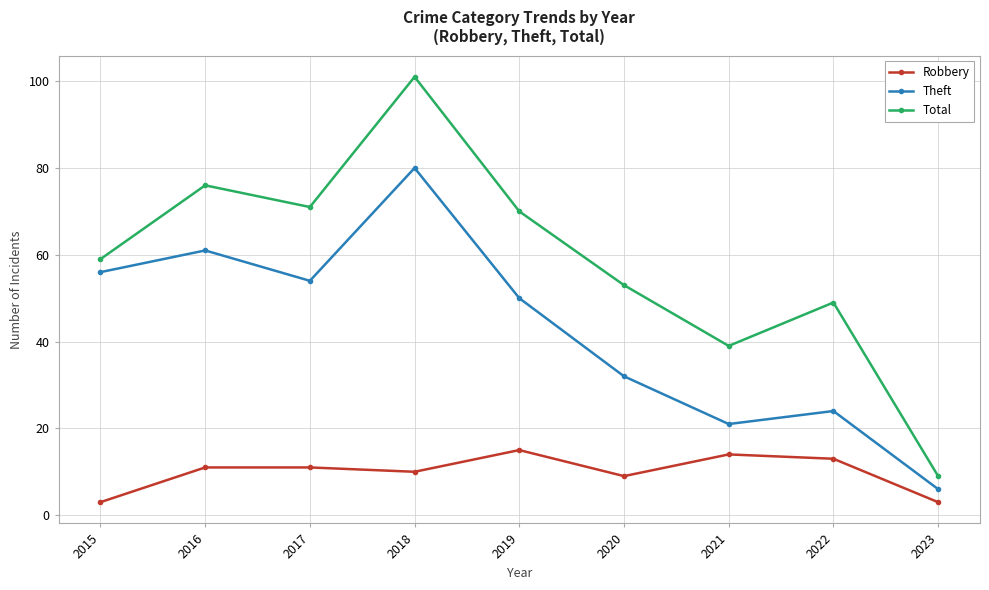

What is the minimum value shown in the chart?

3